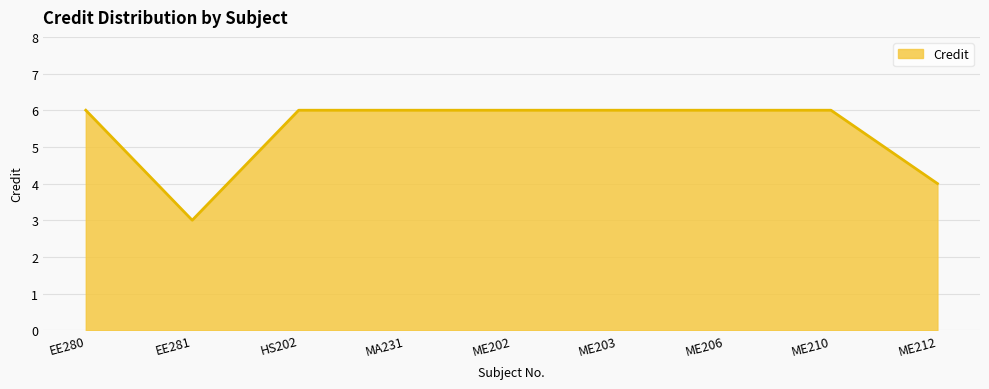

How many values are below 6?

2